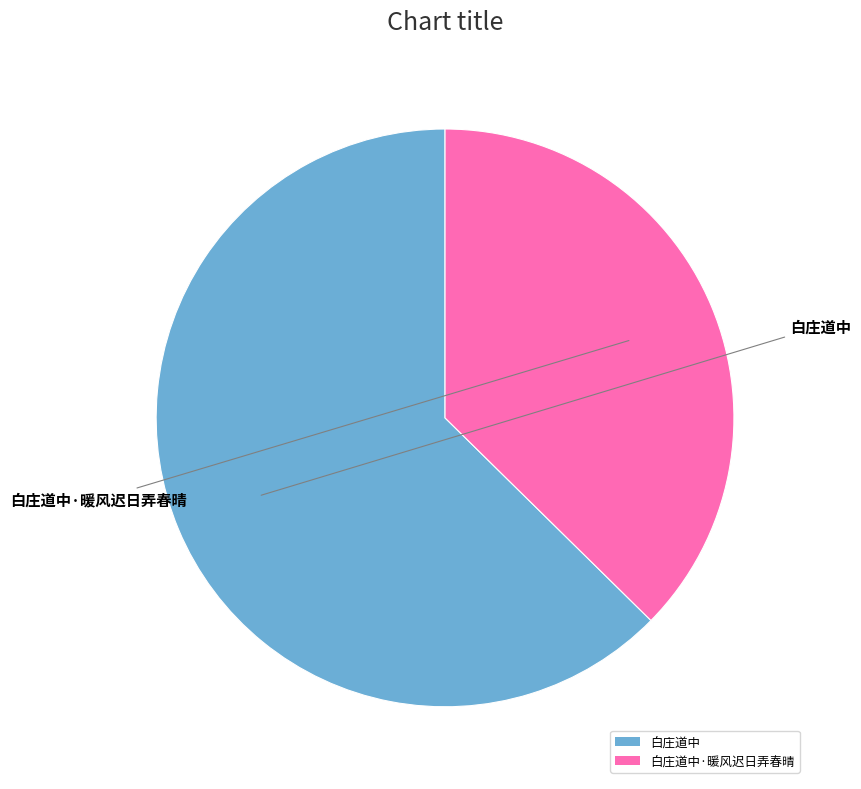

What is the majority slice?

白庄道中